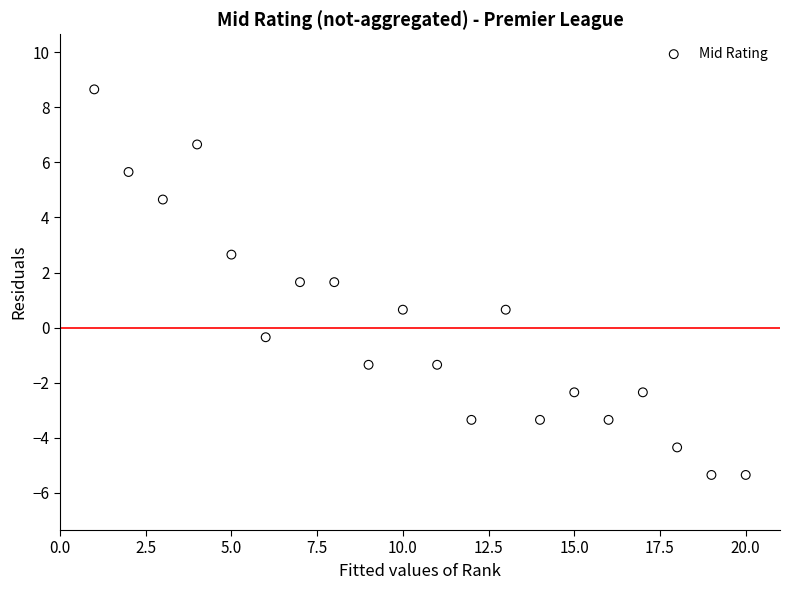

What is the range of X values (max minus min)?

19.0